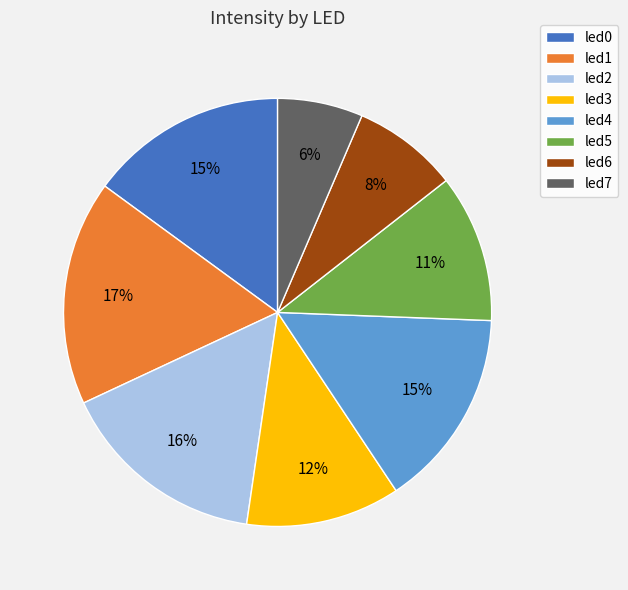

Is the sum of led7 and led6 greater than half?

No